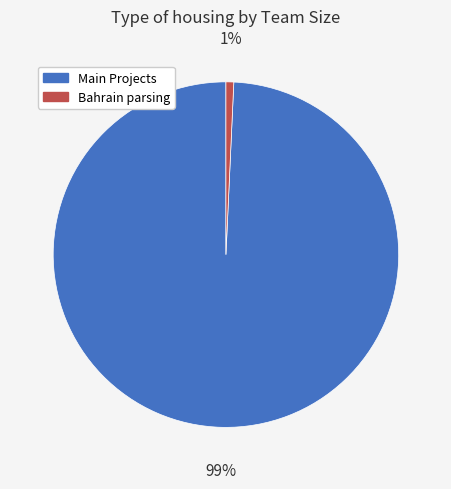

Does any single category account for the majority?

Yes